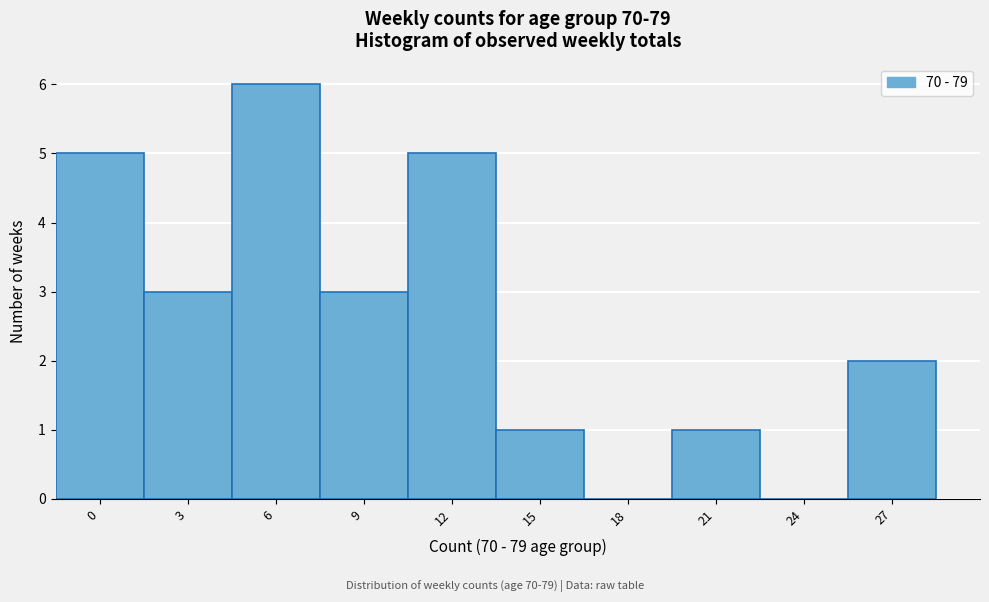

Reading left to right, what are all the values shown in this chart?

0=5	3=3	6=6	9=3	12=5	15=1	18=0	21=1	24=0	27=2